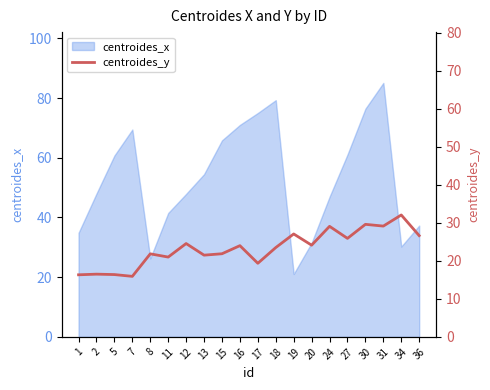

What is the difference between the values at 16 and 17?

4.6